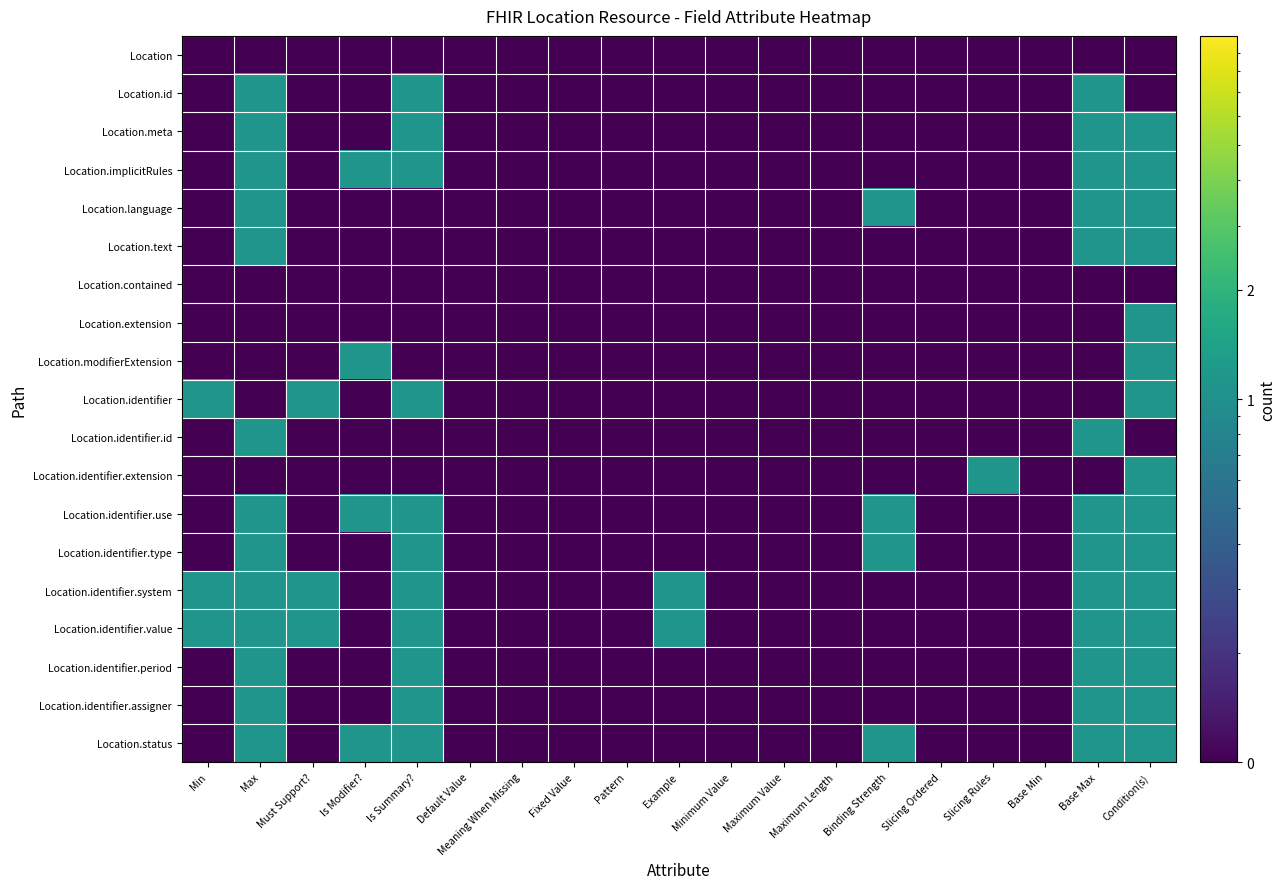

List the series in order of their peak value, highest first.

Location.id, Location.meta, Location.implicitRules, Location.language, Location.text, Location.extension, Location.modifierExtension, Location.identifier, Location.identifier.id, Location.identifier.extension, Location.identifier.use, Location.identifier.type, Location.identifier.system, Location.identifier.value, Location.identifier.period, Location.identifier.assigner, Location.status, Location, Location.contained